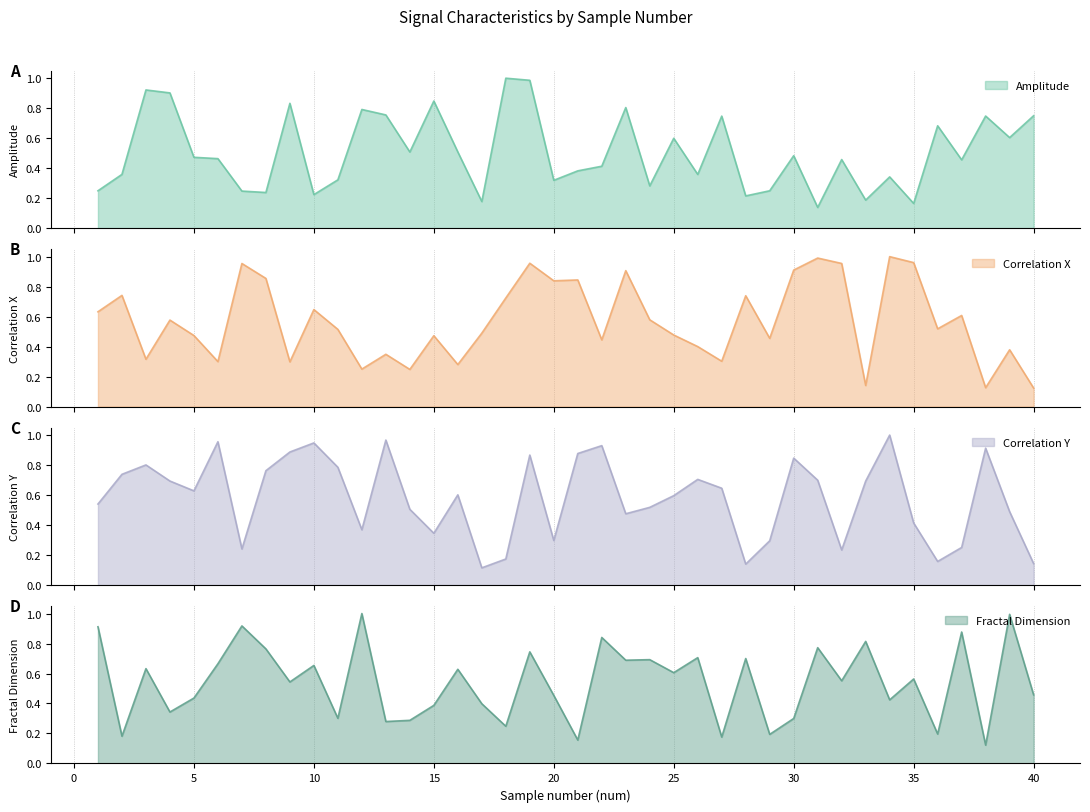

Reading left to right, extract all data points from this chart.

Amplitude: 1=0.2	2=0.4	3=0.9	4=0.9	5=0.5	6=0.5	7=0.2	8=0.2	9=0.8	10=0.2	11=0.3	12=0.8	13=0.8	14=0.5	15=0.8	16=0.5	17=0.2	18=1.0	19=1.0	20=0.3	21=0.4	22=0.4	23=0.8	24=0.3	25=0.6	26=0.4	27=0.7	28=0.2	29=0.2	30=0.5	31=0.1	32=0.5	33=0.2	34=0.3	35=0.2	36=0.7	37=0.5	38=0.7	39=0.6	40=0.7
Correlation X: 1=0.6	2=0.7	3=0.3	4=0.6	5=0.5	6=0.3	7=1.0	8=0.9	9=0.3	10=0.6	11=0.5	12=0.2	13=0.3	14=0.2	15=0.5	16=0.3	17=0.5	18=0.7	19=1.0	20=0.8	21=0.8	22=0.4	23=0.9	24=0.6	25=0.5	26=0.4	27=0.3	28=0.7	29=0.5	30=0.9	31=1.0	32=1.0	33=0.1	34=1.0	35=1.0	36=0.5	37=0.6	38=0.1	39=0.4	40=0.1
Correlation Y: 1=0.5	2=0.7	3=0.8	4=0.7	5=0.6	6=1.0	7=0.2	8=0.8	9=0.9	10=0.9	11=0.8	12=0.4	13=1.0	14=0.5	15=0.3	16=0.6	17=0.1	18=0.2	19=0.9	20=0.3	21=0.9	22=0.9	23=0.5	24=0.5	25=0.6	26=0.7	27=0.6	28=0.1	29=0.3	30=0.8	31=0.7	32=0.2	33=0.7	34=1.0	35=0.4	36=0.2	37=0.3	38=0.9	39=0.5	40=0.1
Fractal Dimension: 1=0.9	2=0.2	3=0.6	4=0.3	5=0.4	6=0.7	7=0.9	8=0.8	9=0.5	10=0.7	11=0.3	12=1.0	13=0.3	14=0.3	15=0.4	16=0.6	17=0.4	18=0.2	19=0.7	20=0.5	21=0.2	22=0.8	23=0.7	24=0.7	25=0.6	26=0.7	27=0.2	28=0.7	29=0.2	30=0.3	31=0.8	32=0.6	33=0.8	34=0.4	35=0.6	36=0.2	37=0.9	38=0.1	39=1.0	40=0.5